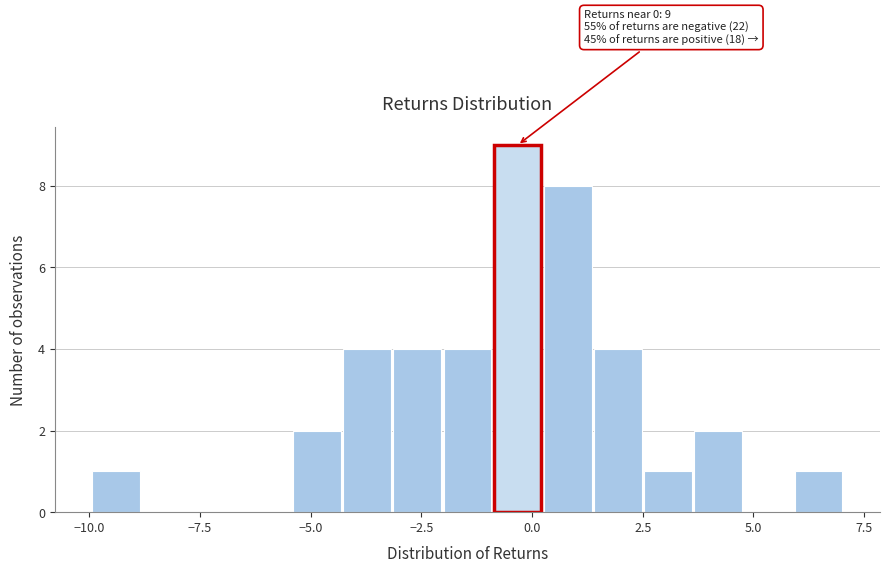

Read against the x-axis, roughly where is the centre of the tallest bar?

-0.5